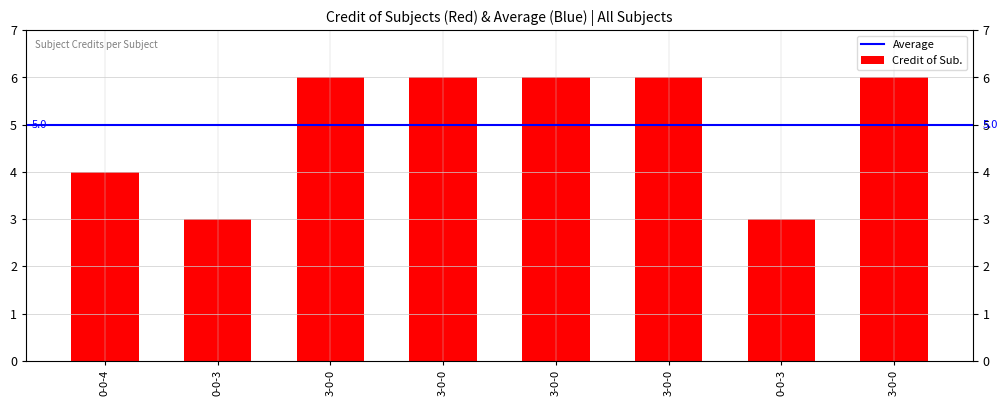

What is the difference between the maximum and minimum values?

3